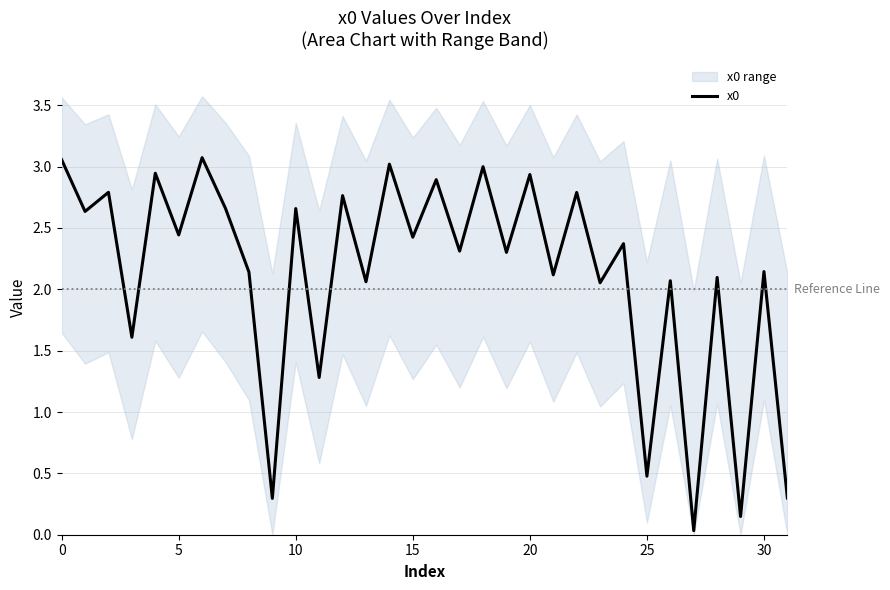

What is the sum of the values at 11 and 21?

3.4